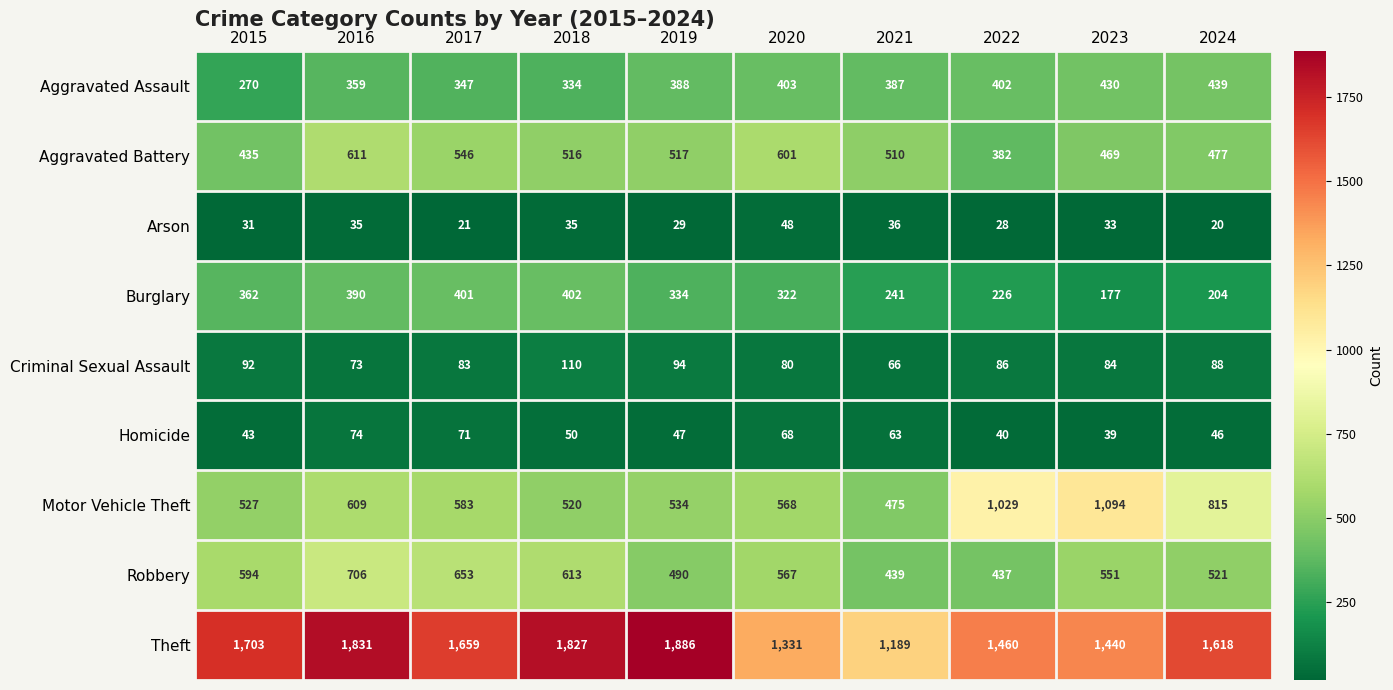

Which series has the widest spread of values?

Theft